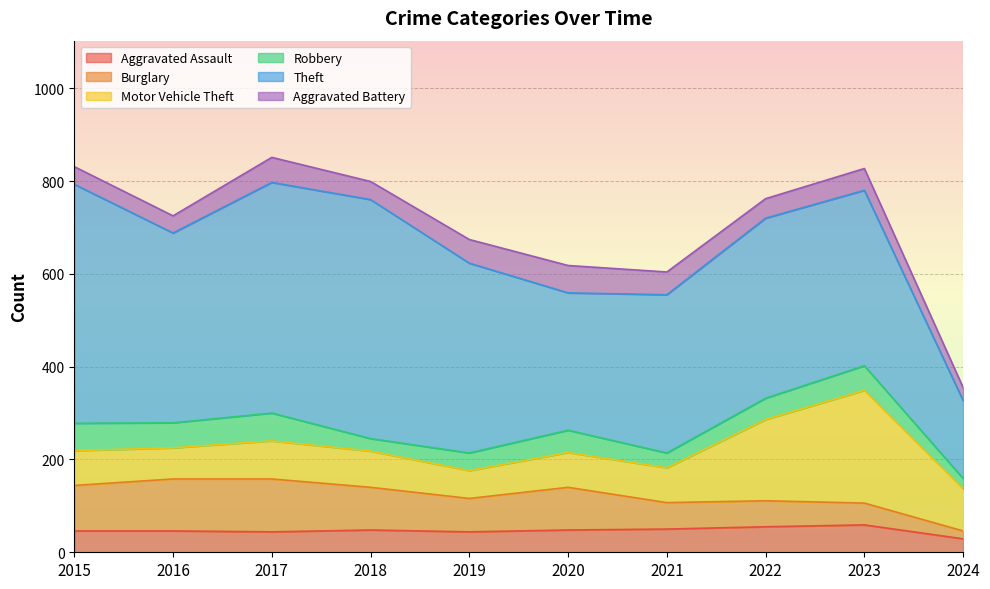

Is it true that Aggravated Battery equals 26 at 2021?

False